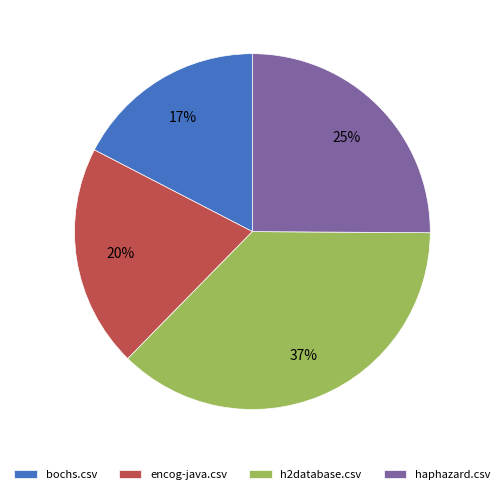

What is the smallest slice in the pie chart?

bochs.csv